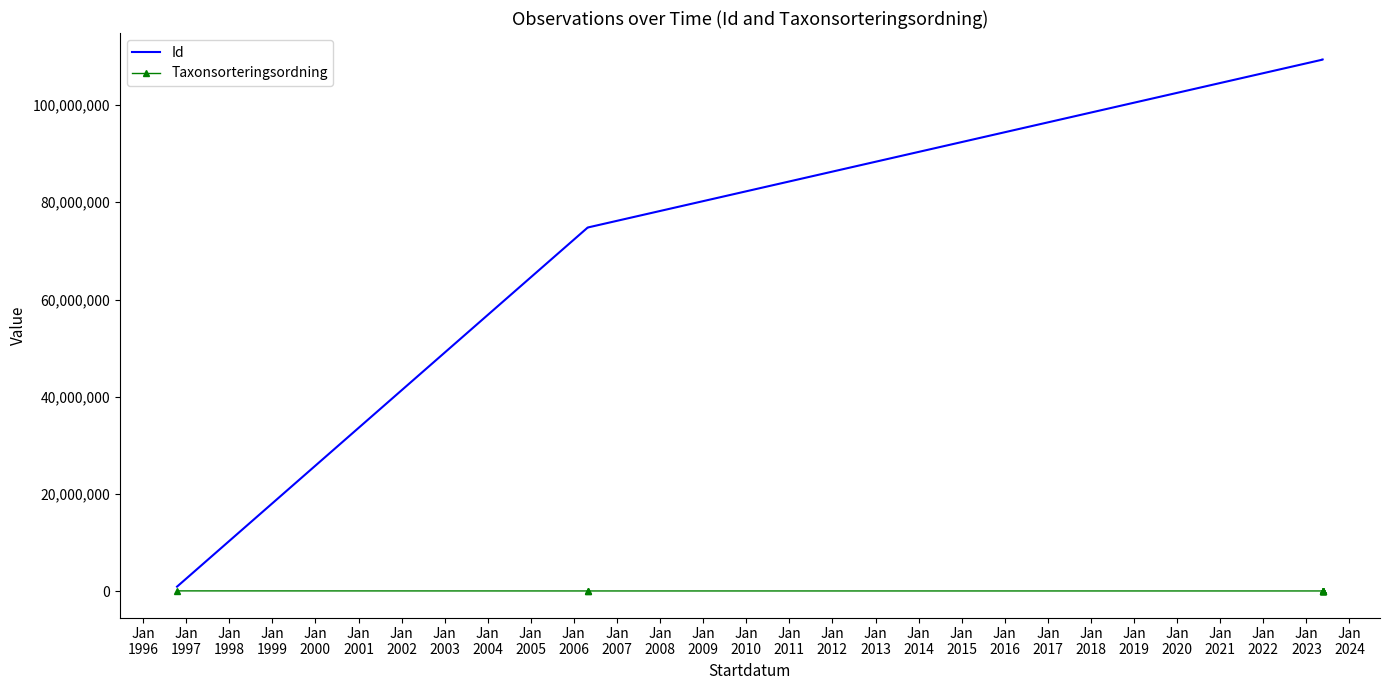

The Id series shows 23514578 at Jan
2001. True or false?

False